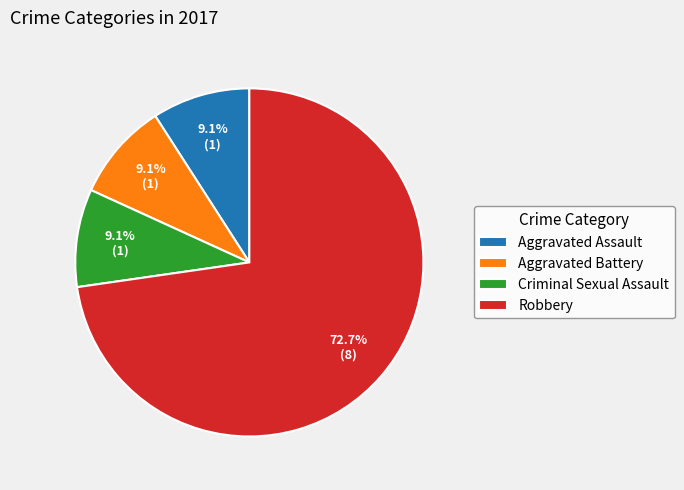

To the nearest percent, what percentage of the pie is Robbery?

73%